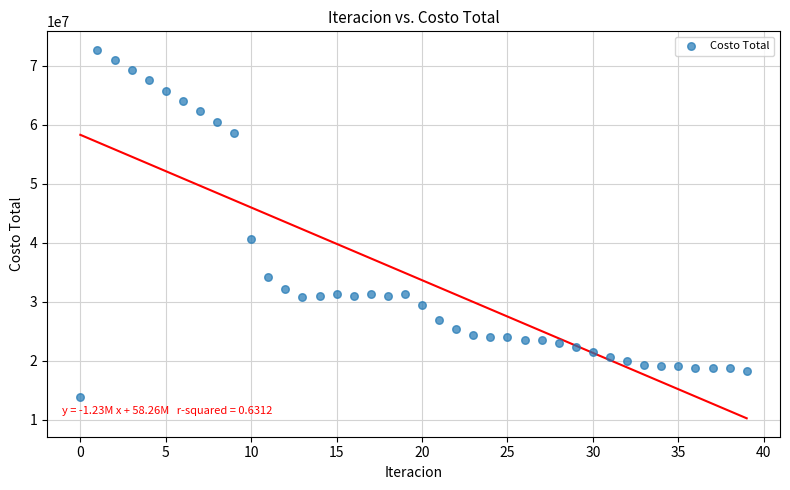

What is the range of Y values (max minus min)?

58776278.0